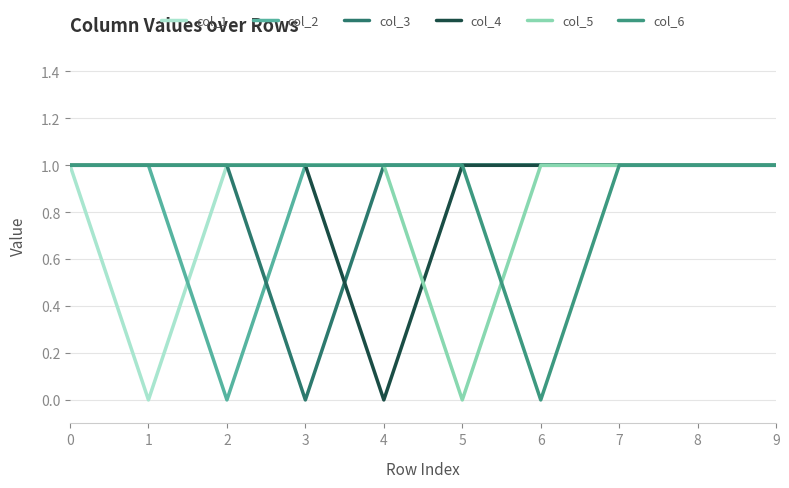

True or false: col_1 and col_5 cross at least once.

False